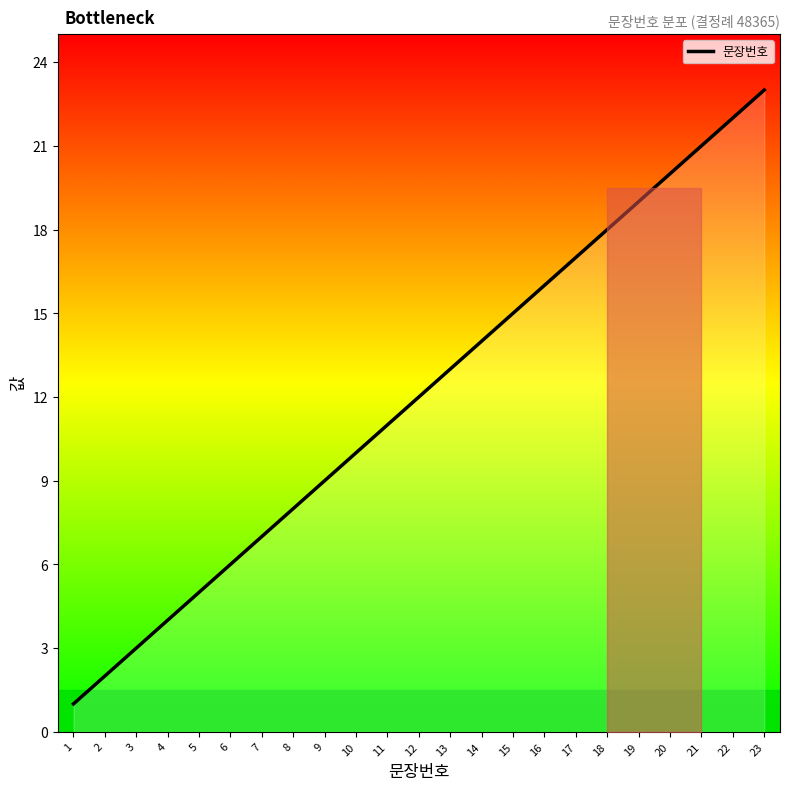

What is the greatest value displayed?

23